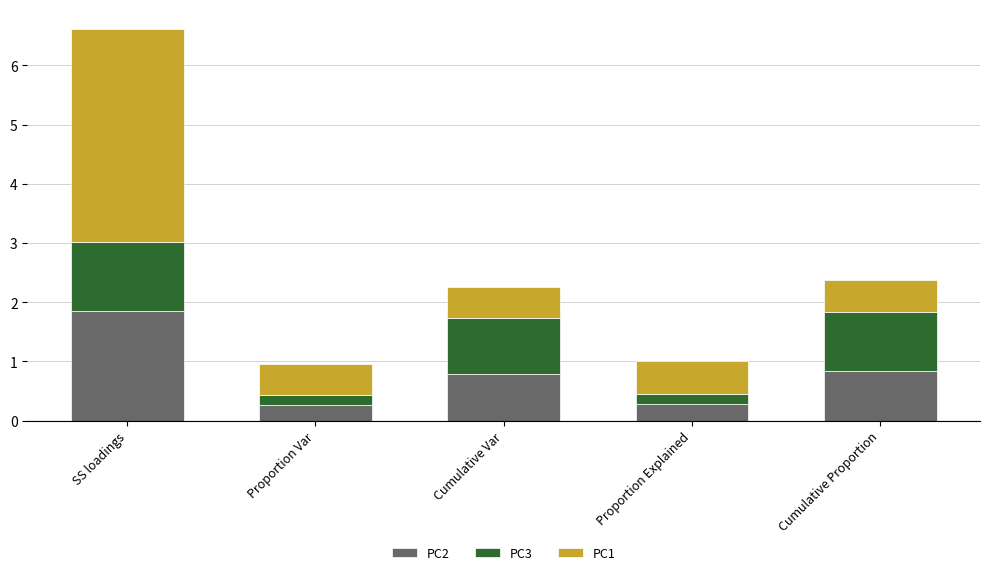

At which category is the sum across all series the highest?

SS loadings